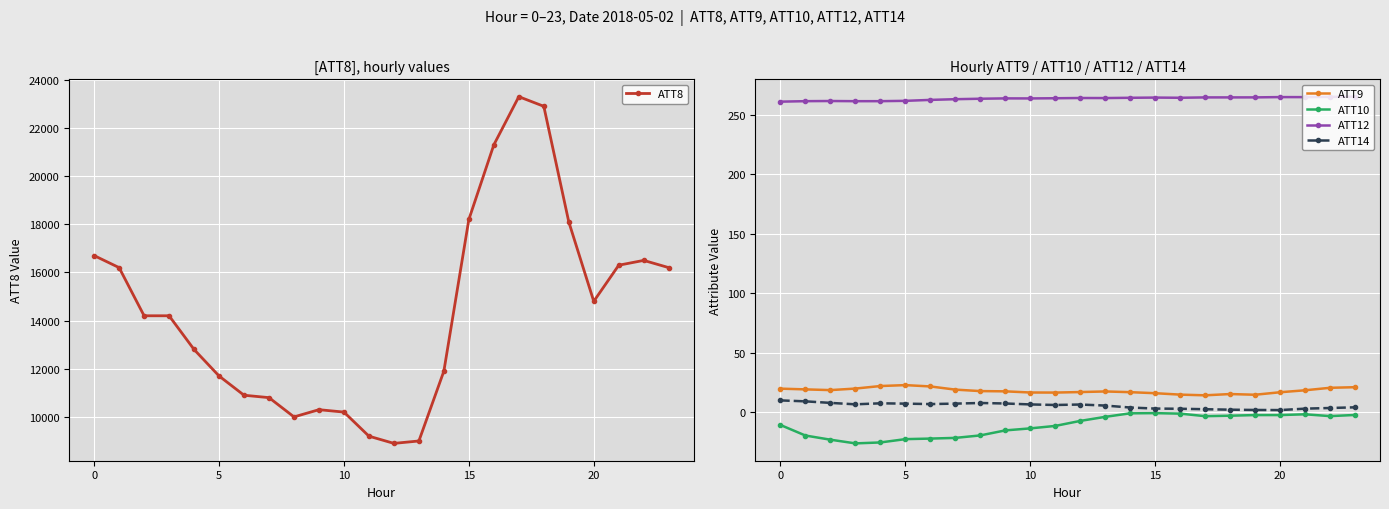

What is the minimum value for ATT12?

261.2